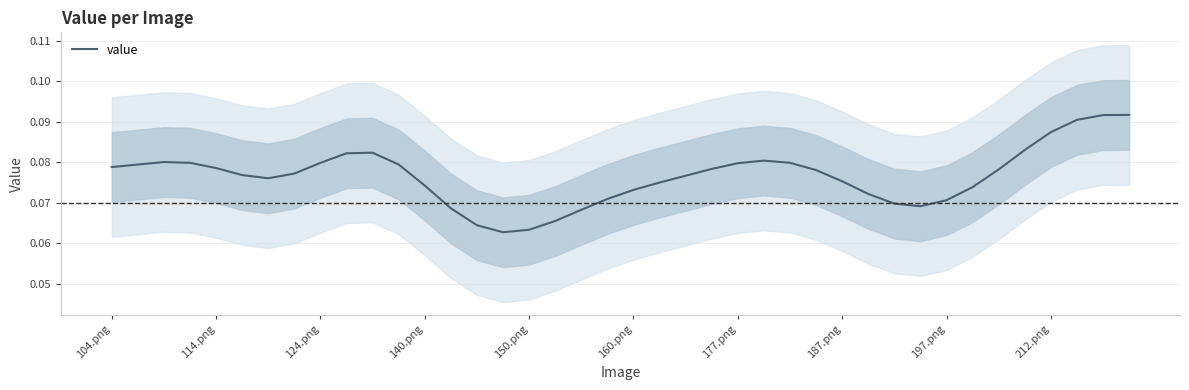

What is the sum of the values at 18 and 150.png?

0.1